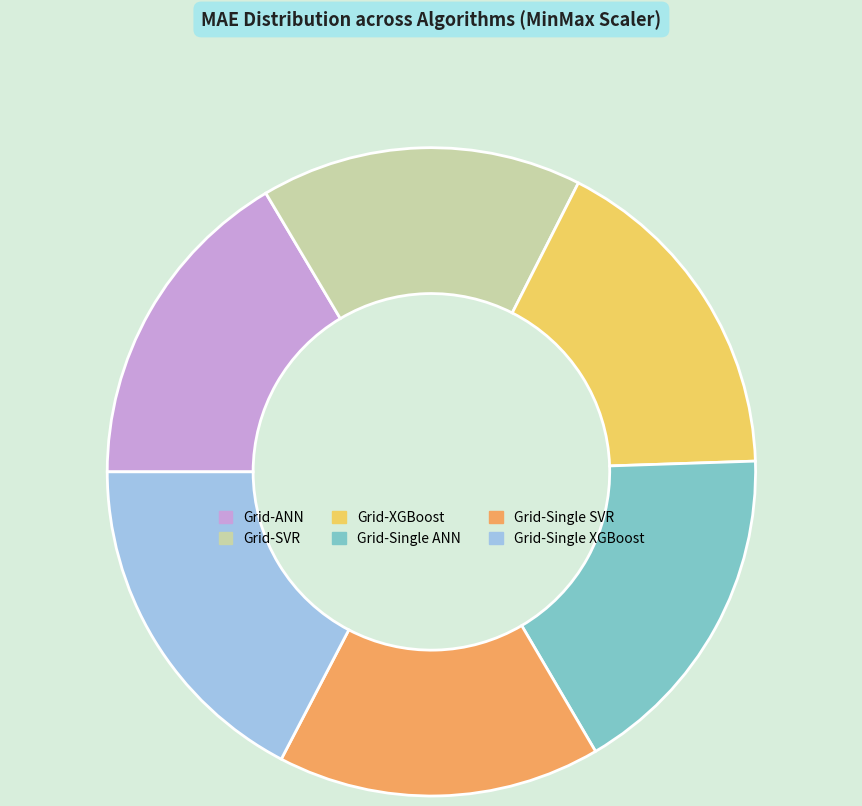

Do Grid-Single XGBoost and Grid-Single SVR together represent more than half of the pie?

No